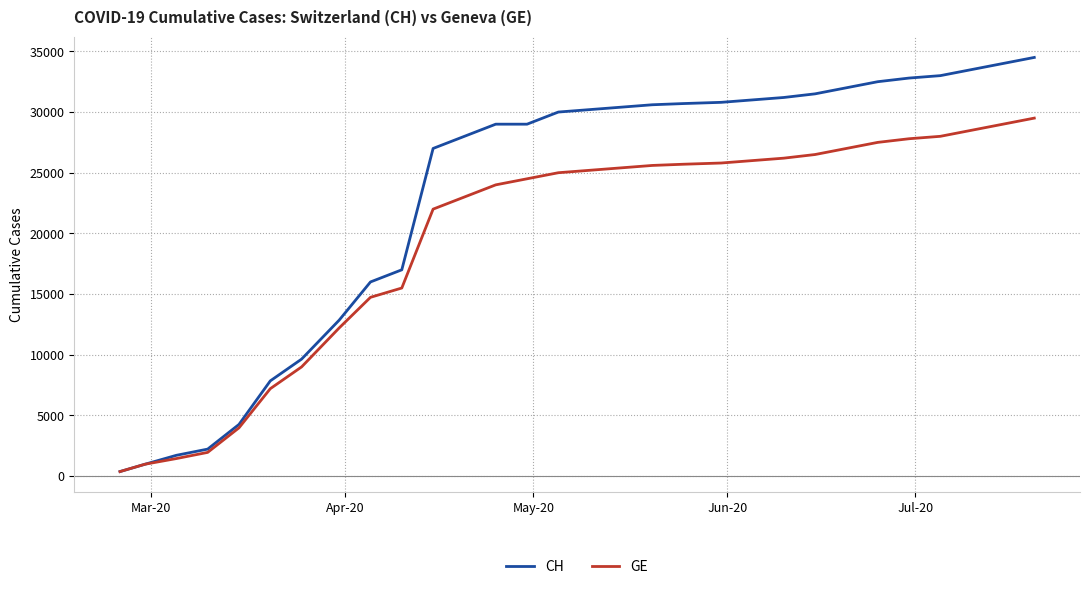

Rank the series by their maximum value, from highest to lowest.

CH, GE